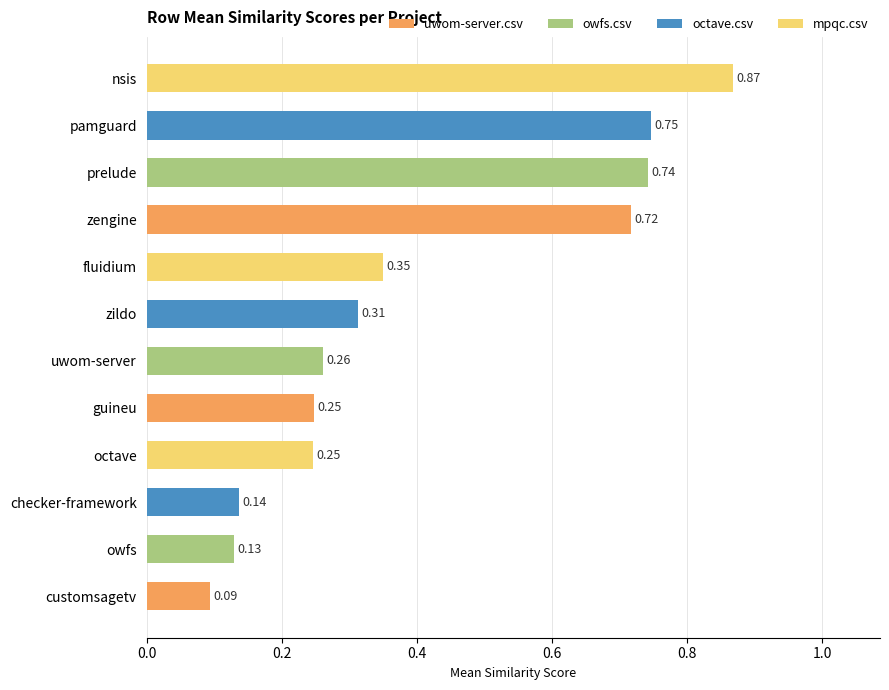

What is the change in value from zildo to prelude?

+0.4